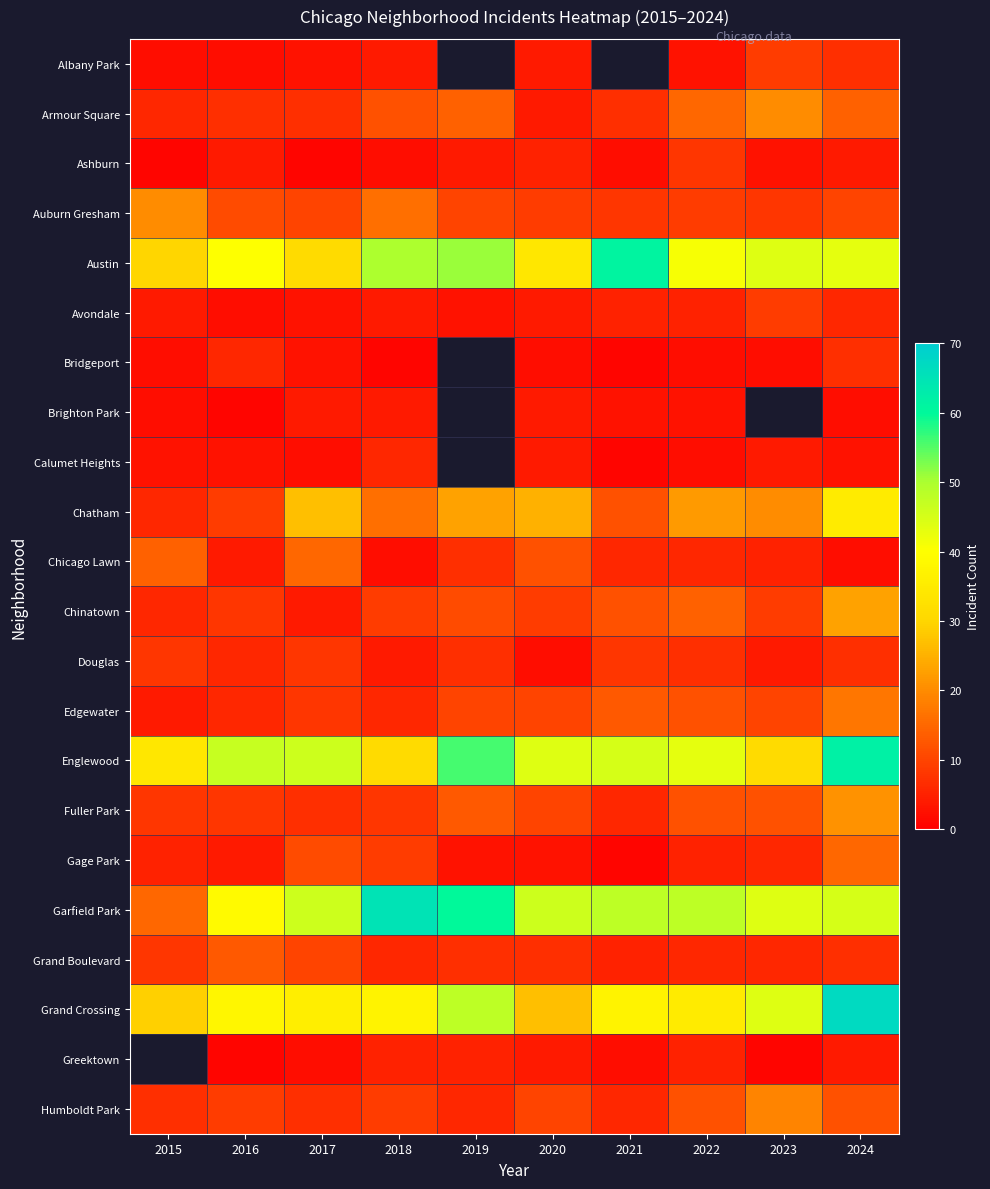

The value of Chinatown at 2017 is 4.0. True or false?

True